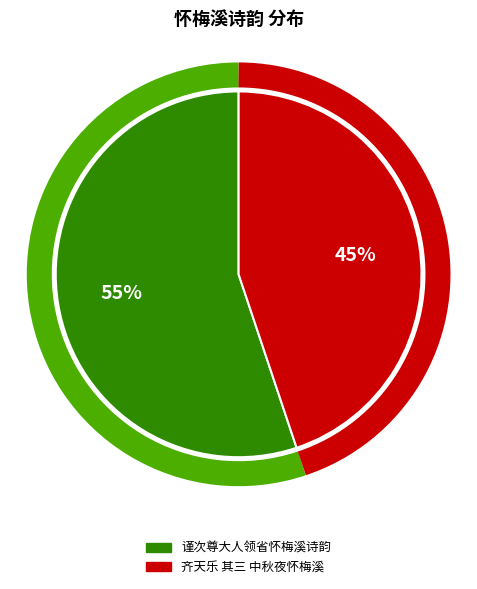

Which slice is the smallest?

齐天乐 其三 中秋夜怀梅溪